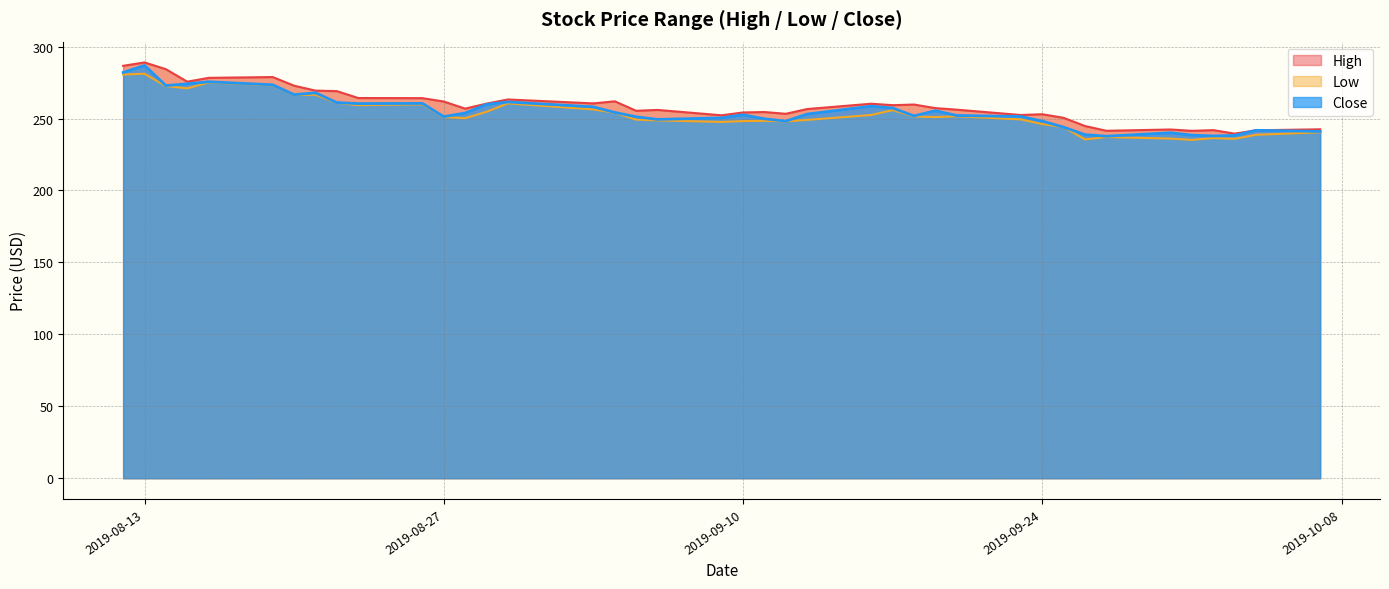

Read the High value at 2019-09-19.

257.2